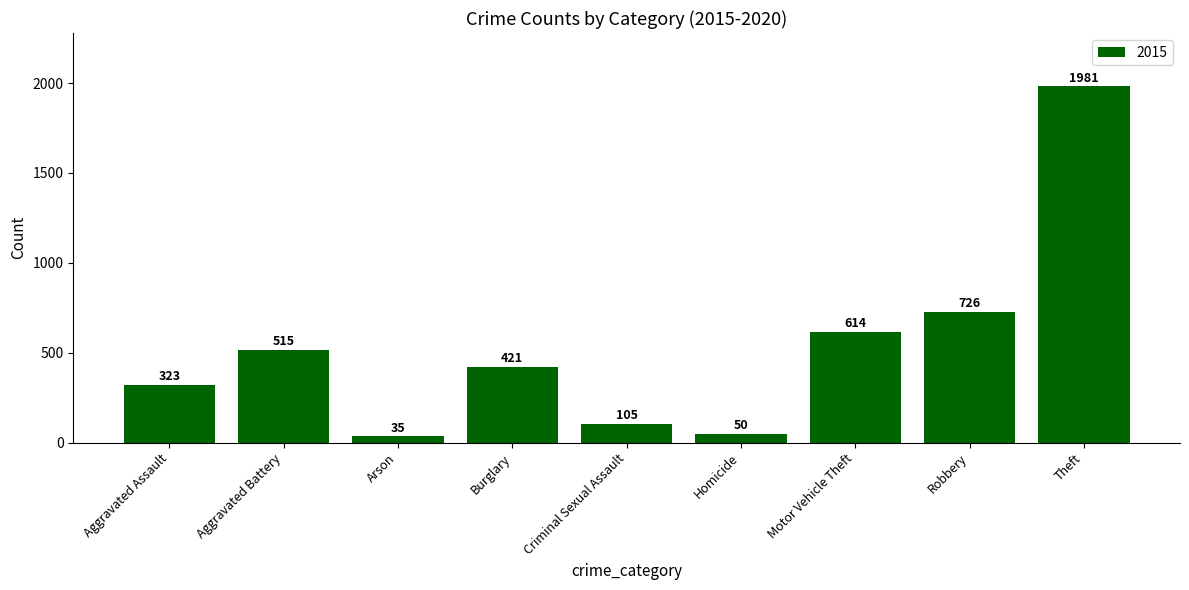

What position from the left is Homicide?

6